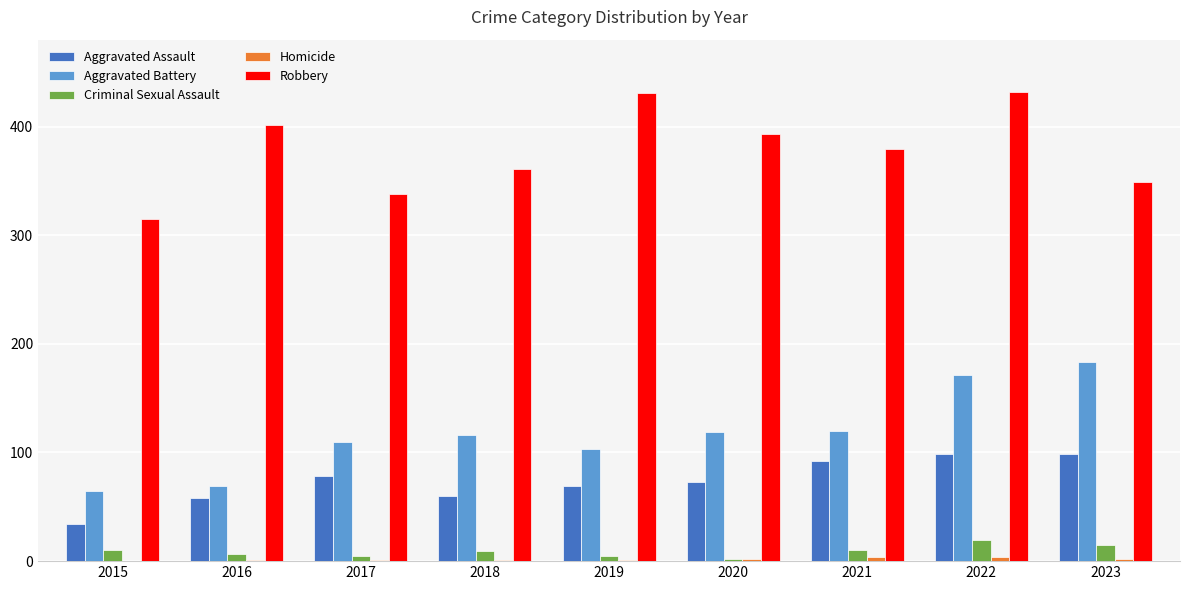

What is the greatest value displayed?

432